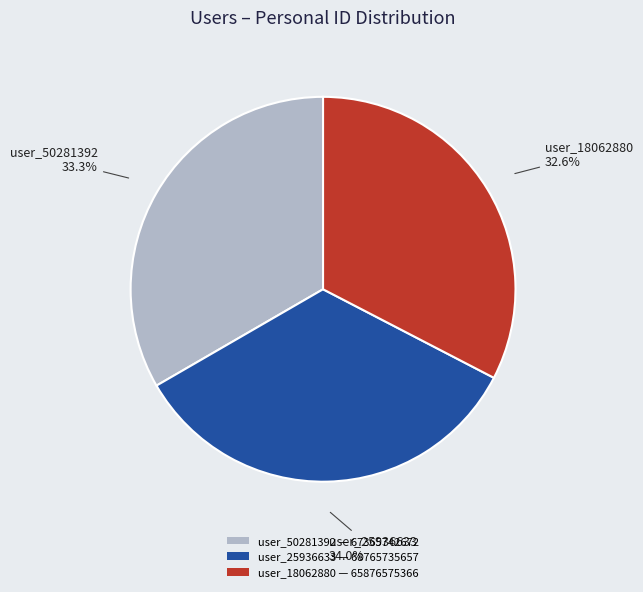

Combined, what portion of the pie is user_18062880 and user_25936633?

66.7%